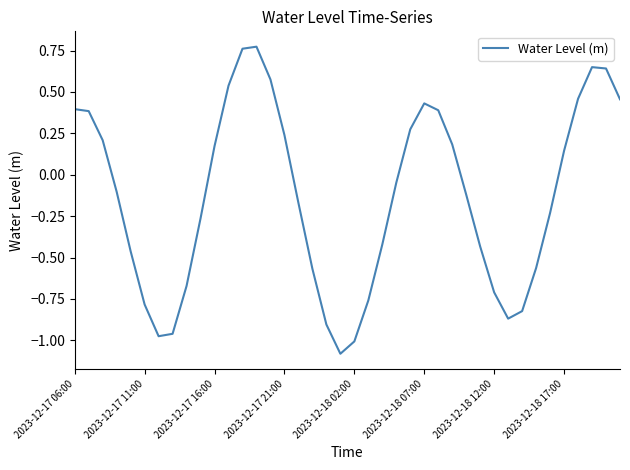

Does the chart display data point markers on the line(s)?

No